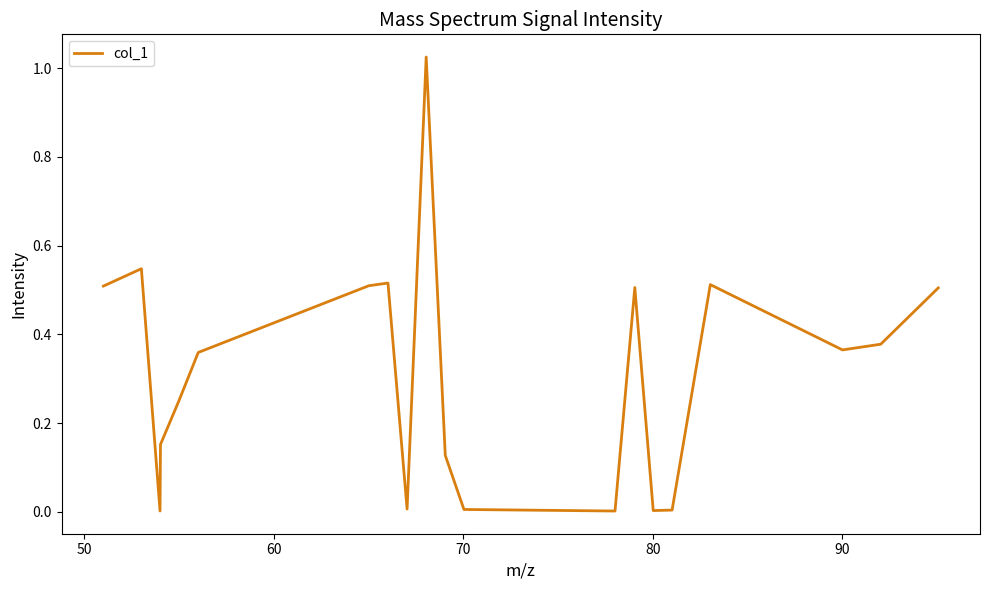

What is the maximum value shown in the chart?

1.0